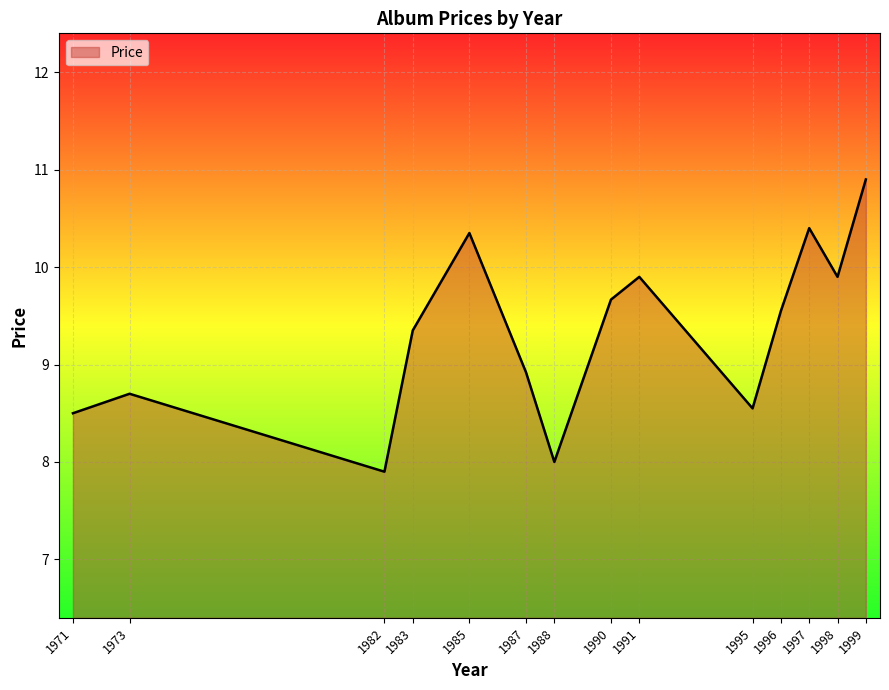

What is the ratio of the value at 1997 to the value at 1988?

1.3